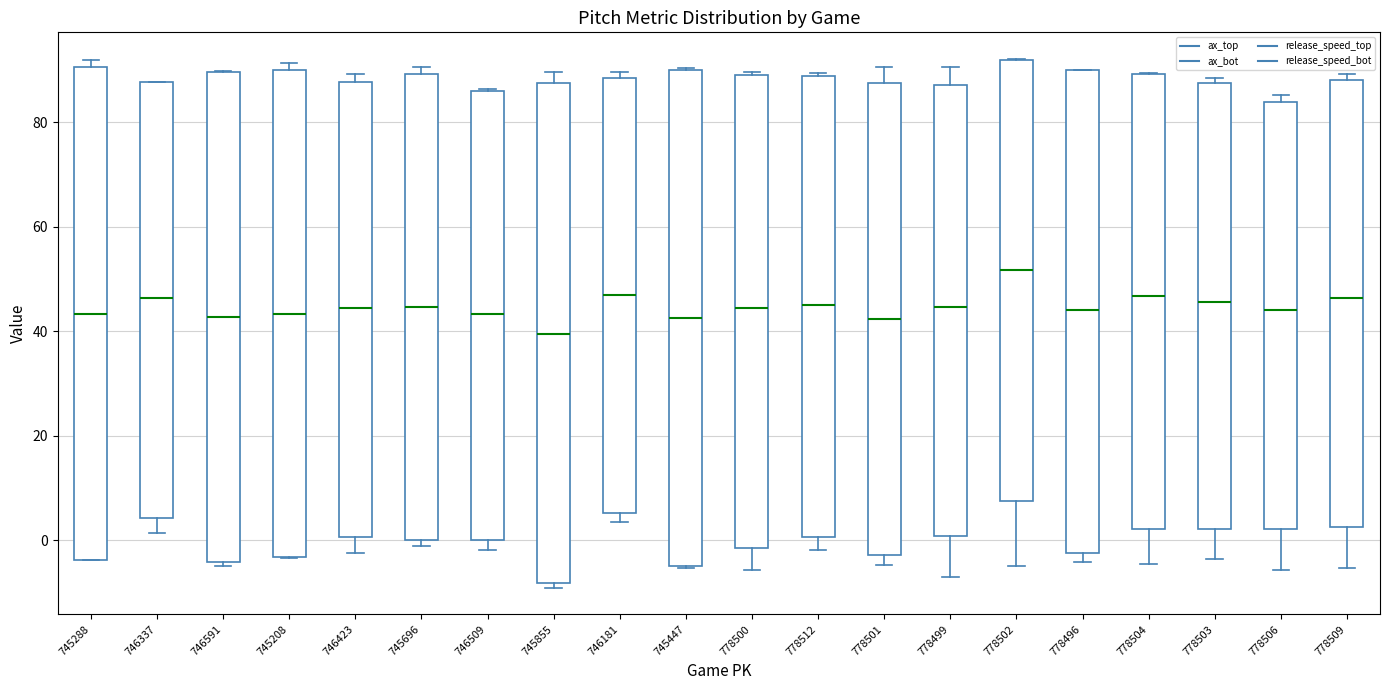

Reading left to right, transcribe this box plot: for each box, give where its median line is, the range the box spans, and where its two whiskers end, as read against the y-axis. The values are not printed on the chart, so give them approximately, as read against the axis.

745288: median 44, box -4 to 90, whiskers -4 to 92
746337: median 46, box 4 to 88, whiskers 2 to 88
746591: median 42, box -4 to 90, whiskers -4 (just below the box's lower edge) to 90
745208: median 44, box -4 to 90, whiskers -4 to 92
746423: median 44, box 0 to 88, whiskers -2 to 90
745696: median 44, box 0 to 90, whiskers -2 to 90 (just above the box's upper edge)
746509: median 44, box 0 to 86, whiskers -2 to 86
745855: median 40, box -8 to 88, whiskers -10 to 90
746181: median 46, box 6 to 88, whiskers 4 to 90
745447: median 42, box -4 to 90, whiskers -6 to 90
778500: median 44, box -2 to 88, whiskers -6 to 90
778512: median 44, box 0 to 88, whiskers -2 to 90
778501: median 42, box -2 to 88, whiskers -4 to 90
778499: median 44, box 0 to 88, whiskers -6 to 90
778502: median 52, box 8 to 92, whiskers -4 to 92
778496: median 44, box -2 to 90, whiskers -4 to 90
778504: median 46, box 2 to 90, whiskers -4 to 90
778503: median 46, box 2 to 88, whiskers -4 to 88 (just above the box's upper edge)
778506: median 44, box 2 to 84, whiskers -6 to 86
778509: median 46, box 2 to 88, whiskers -6 to 90